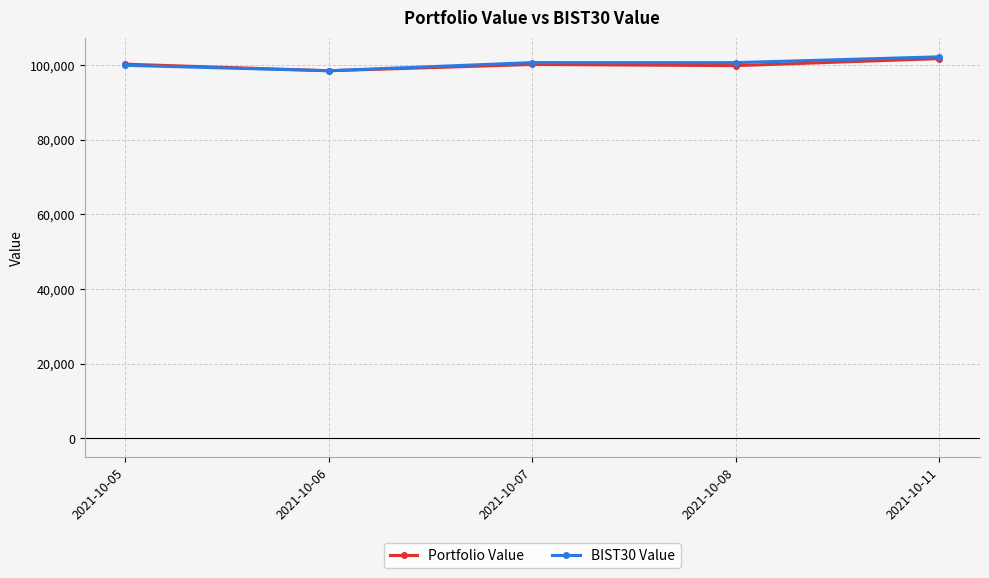

What are all the series names shown in the legend?

Portfolio Value, BIST30 Value